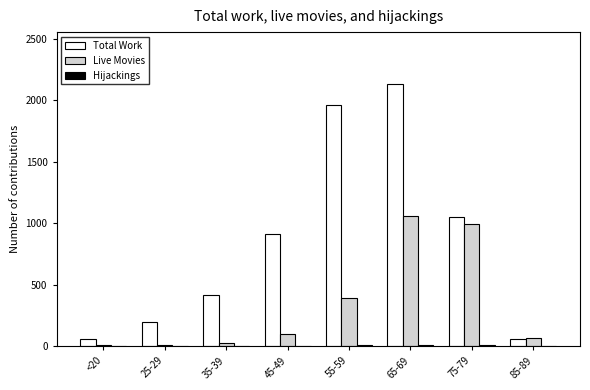

Count the number of categories in the chart.

8